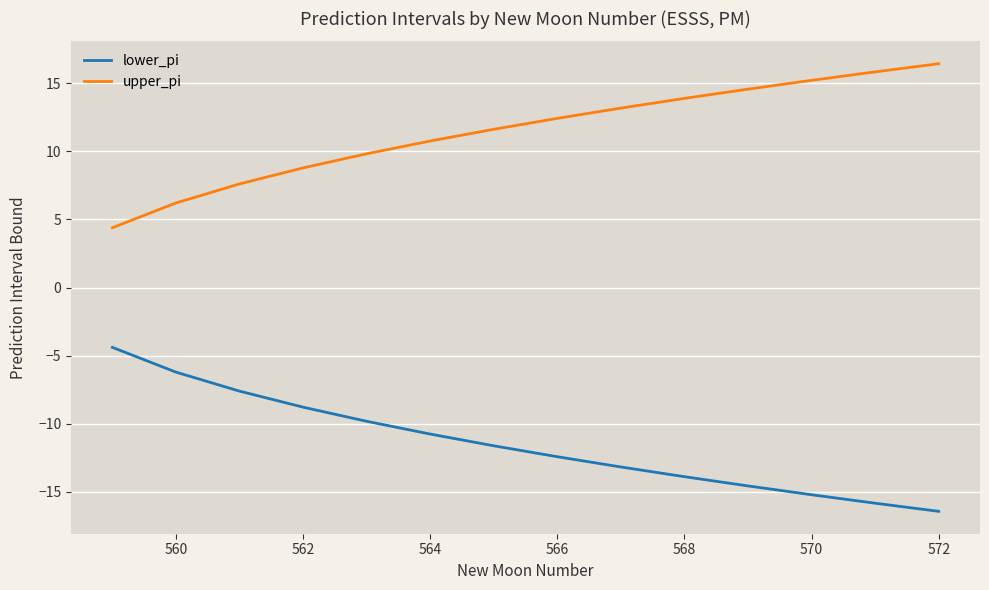

Which series has the largest total across all categories?

upper_pi